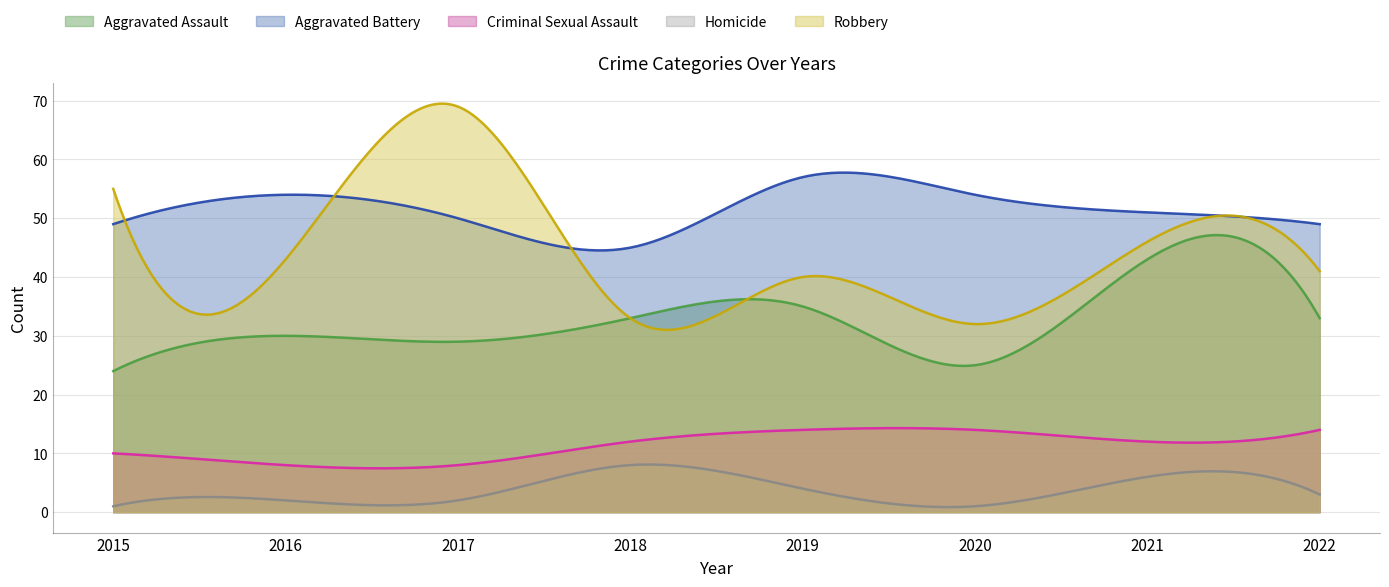

In Aggravated Battery, how many points are lower than both neighbors (excluding endpoints)?

1